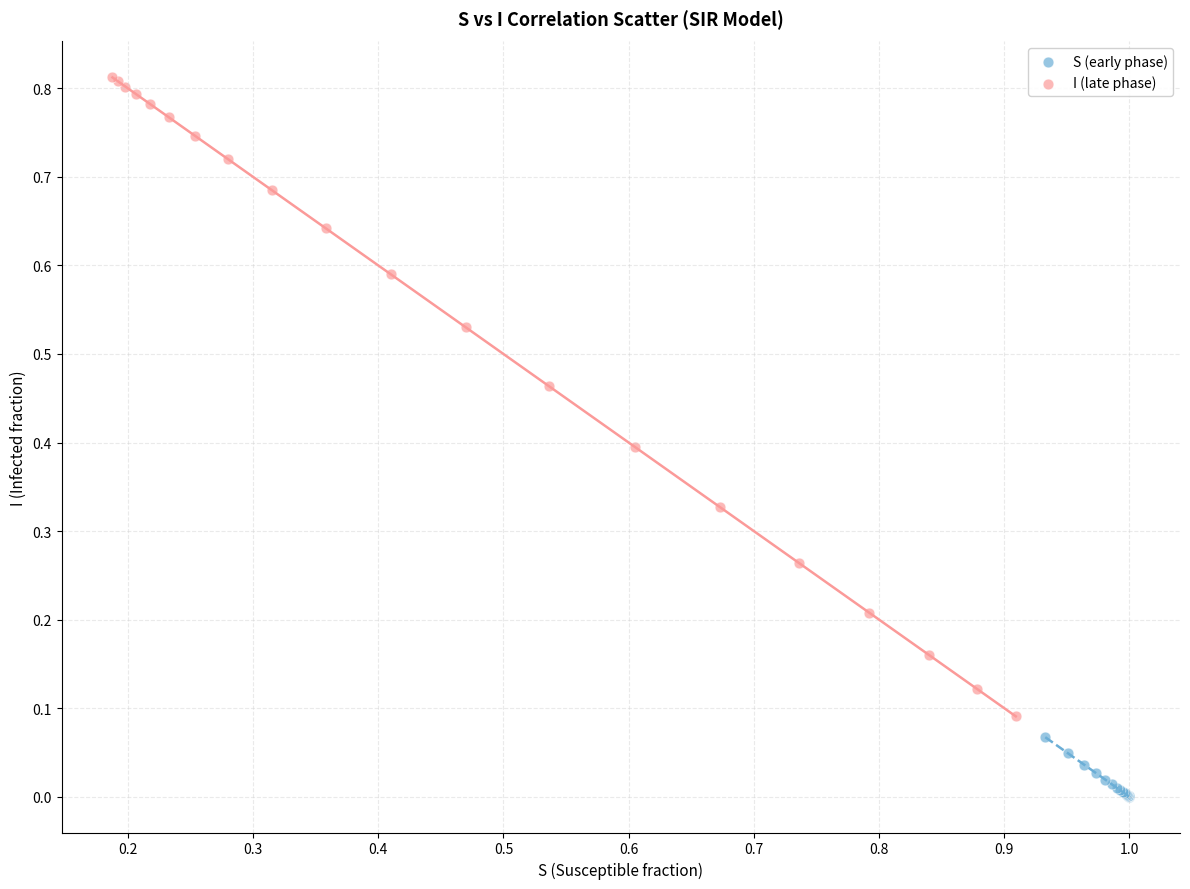

Which series reaches the maximum Y coordinate?

I (late phase)